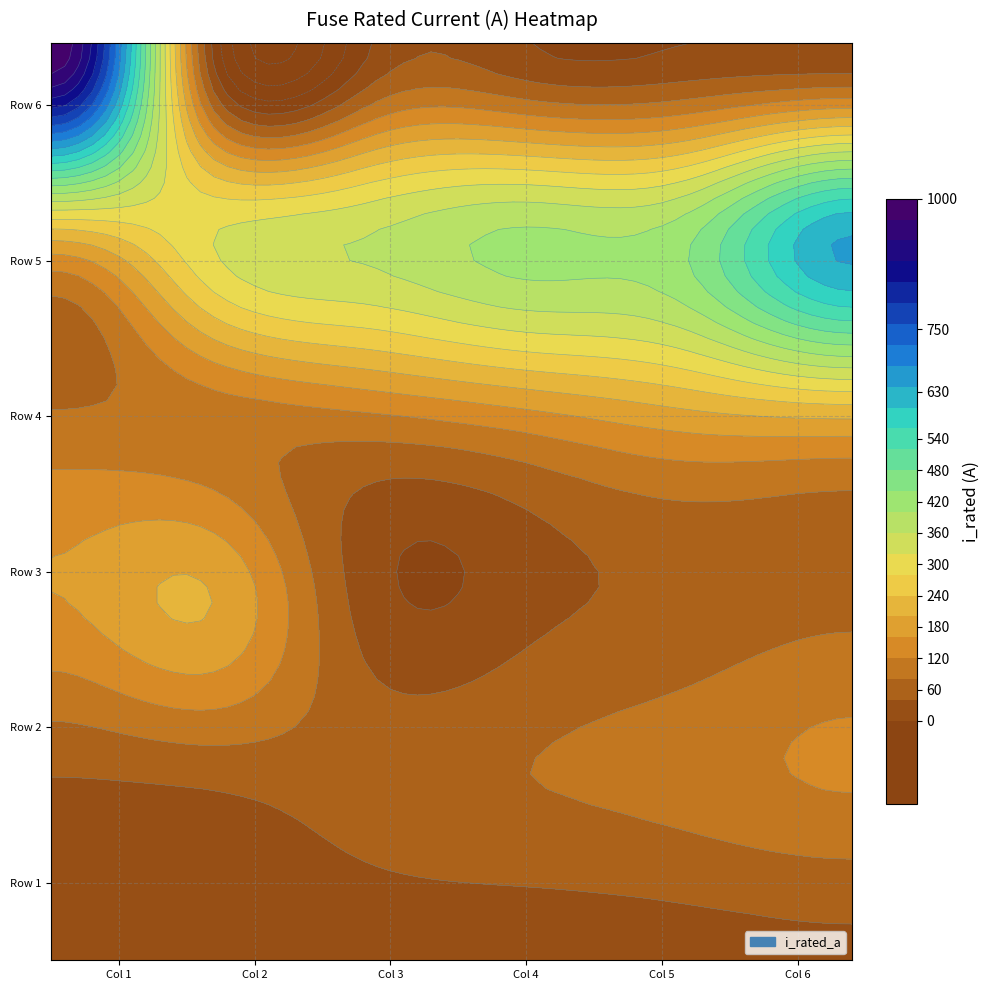

The value at 11 is 165.6. True or false?

False